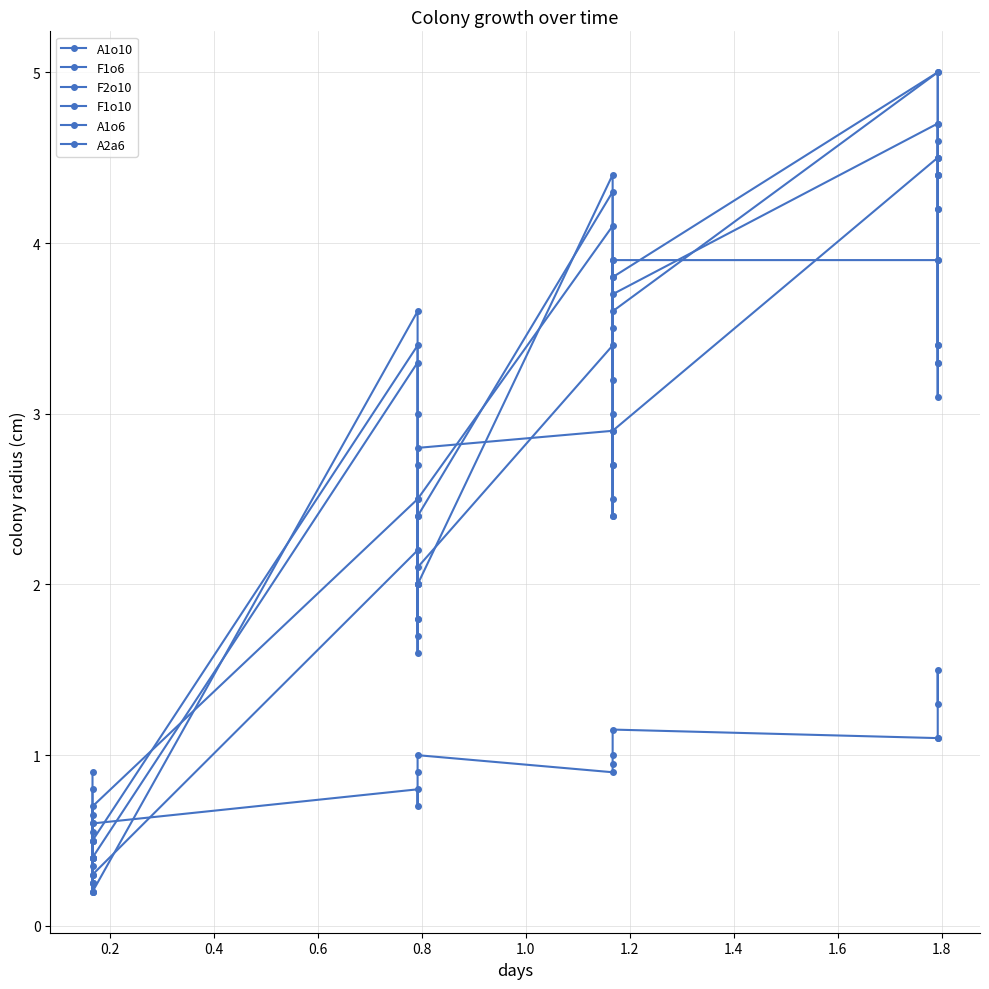

What are all the series names shown in the legend?

A1o10, F1o6, F2o10, F1o10, A1o6, A2a6